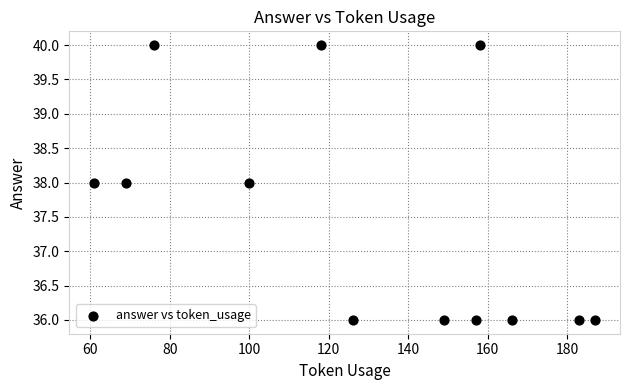

What is the average X value?

129